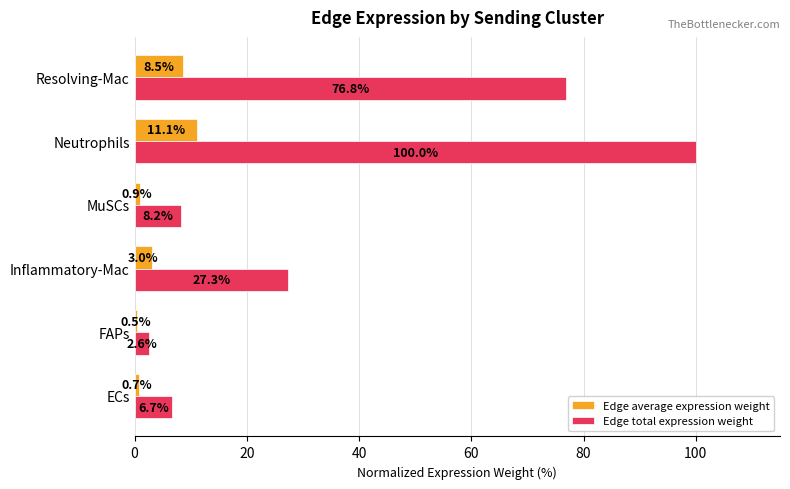

Rank the series by their average value, from highest to lowest.

Edge total expression weight, Edge average expression weight